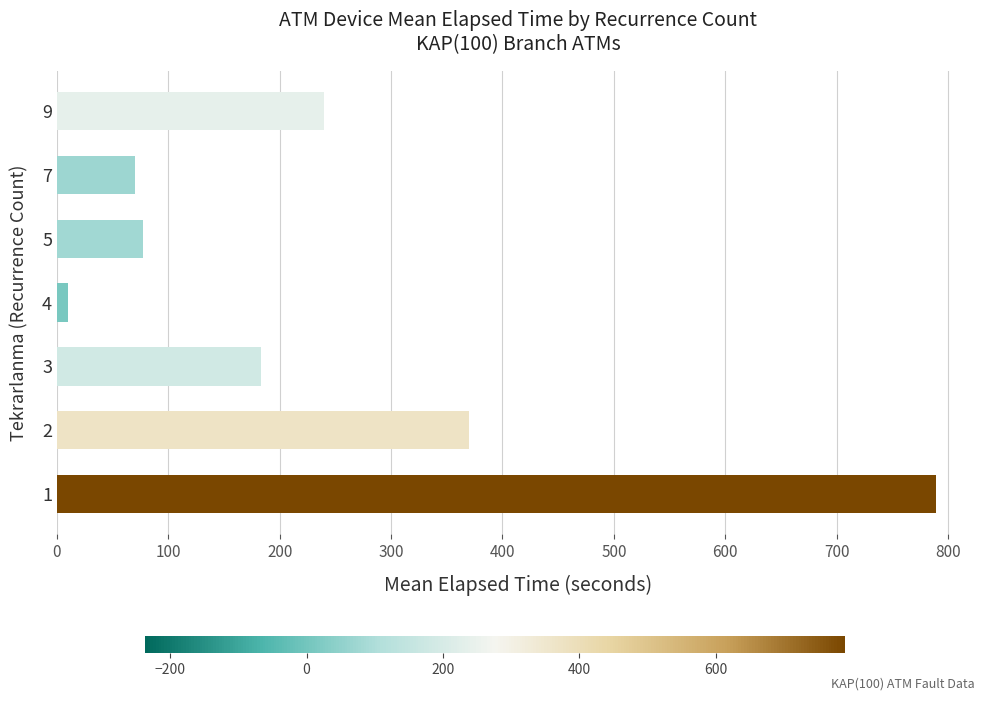

Is it true that the value at 7 is 98.4?

False